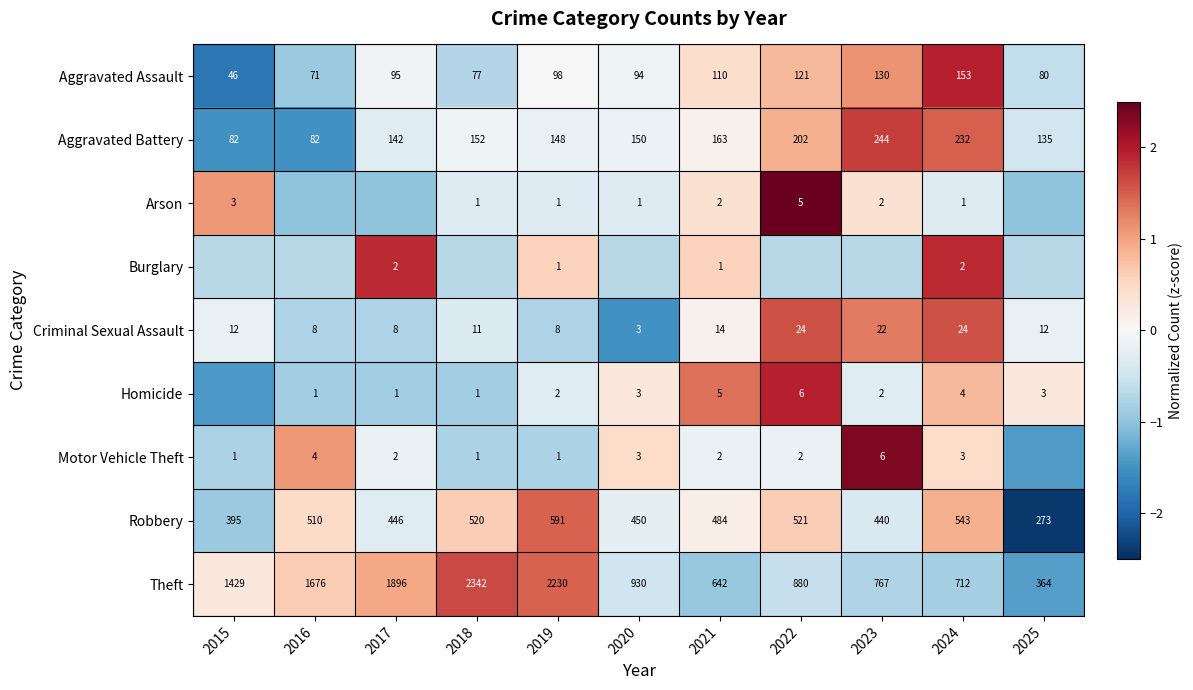

How many values in the Aggravated Assault series are below 95?

5